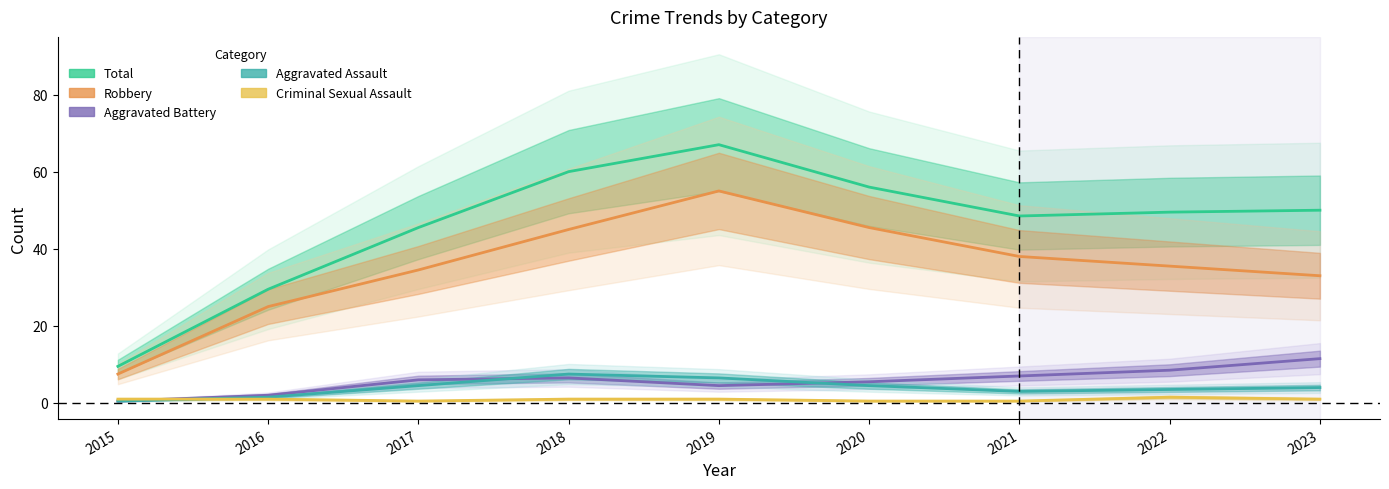

What is the value of the Aggravated Assault point at the 2nd from the left?

1.5